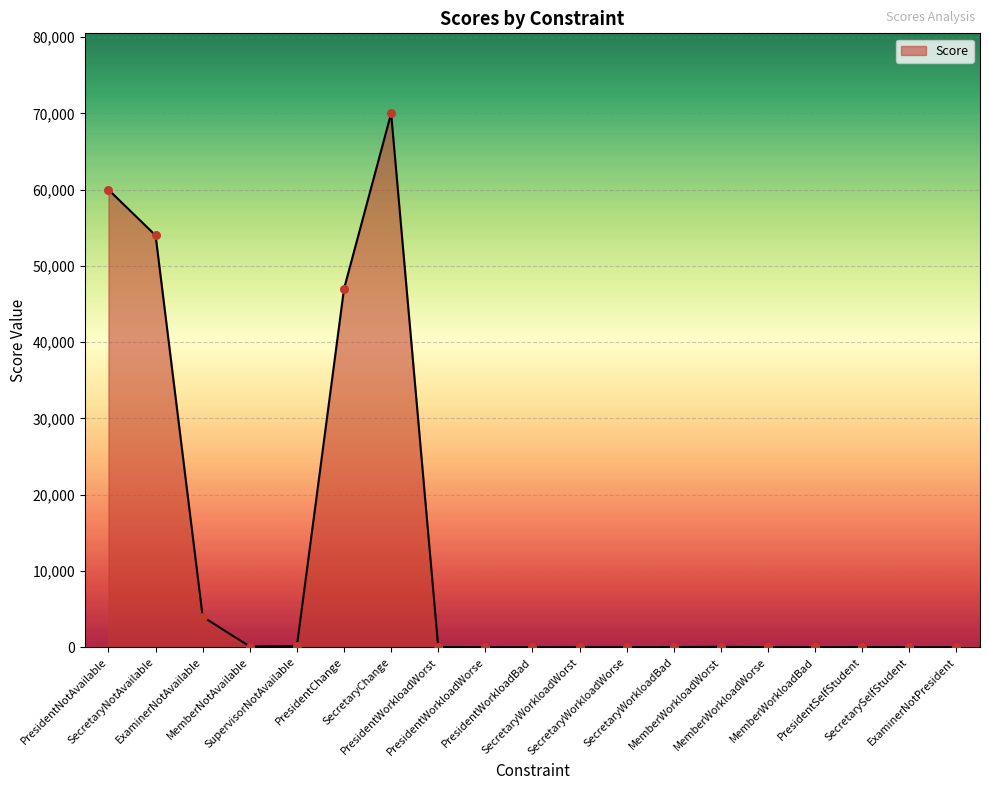

What is the change in value from SupervisorNotAvailable to SecretaryWorkloadWorse?

-165